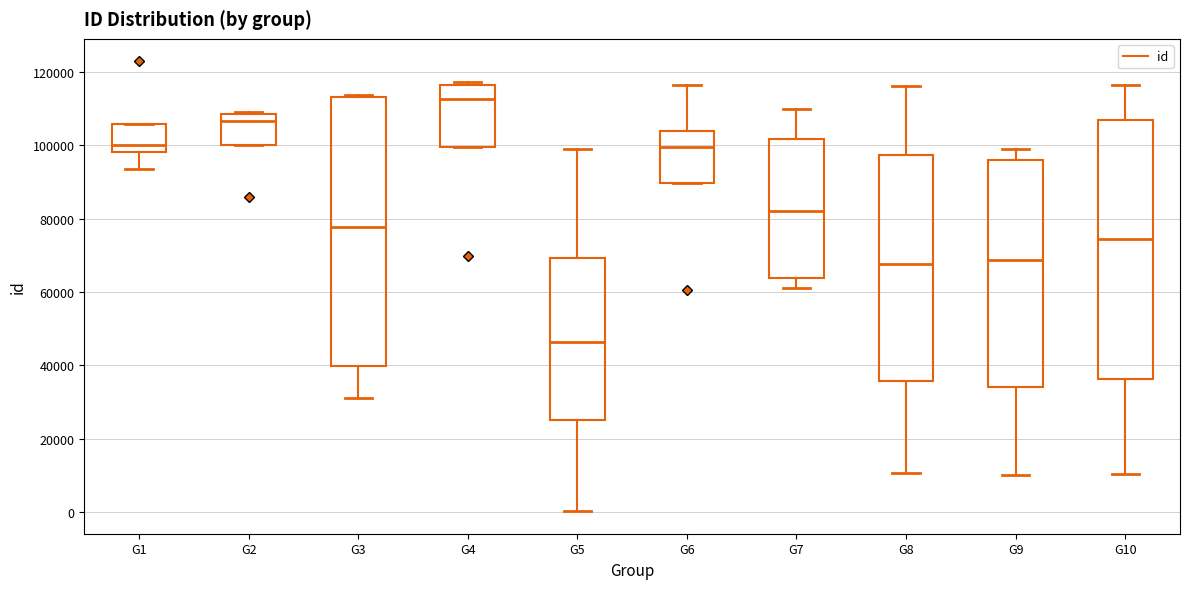

Where does the lower whisker of the box for G10 end on the y-axis? The values are not printed on the chart, so give them approximately, as read against the axis.

10000